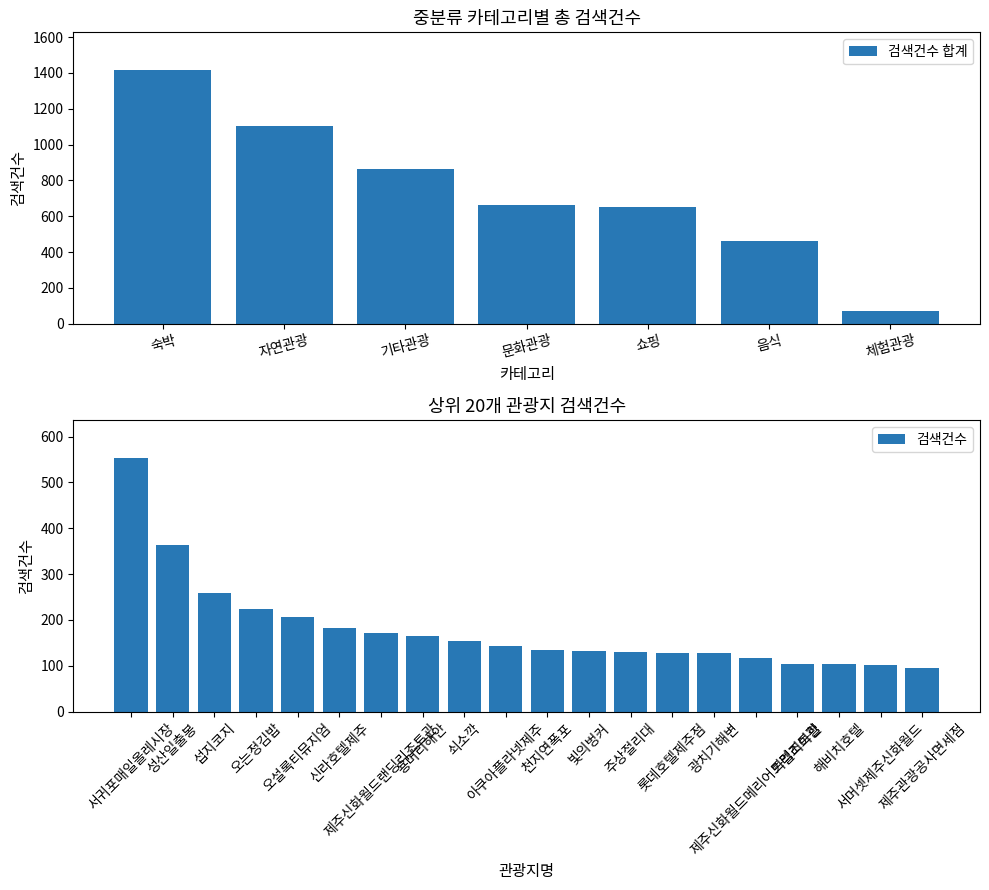

Between 섭지코지 and 서귀포매일올레시장, which is larger?

서귀포매일올레시장